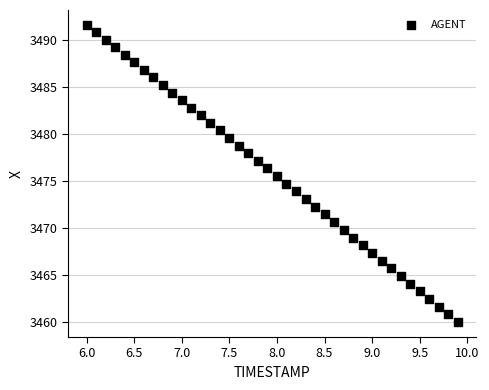

What is the range of X values (max minus min)?

3.9